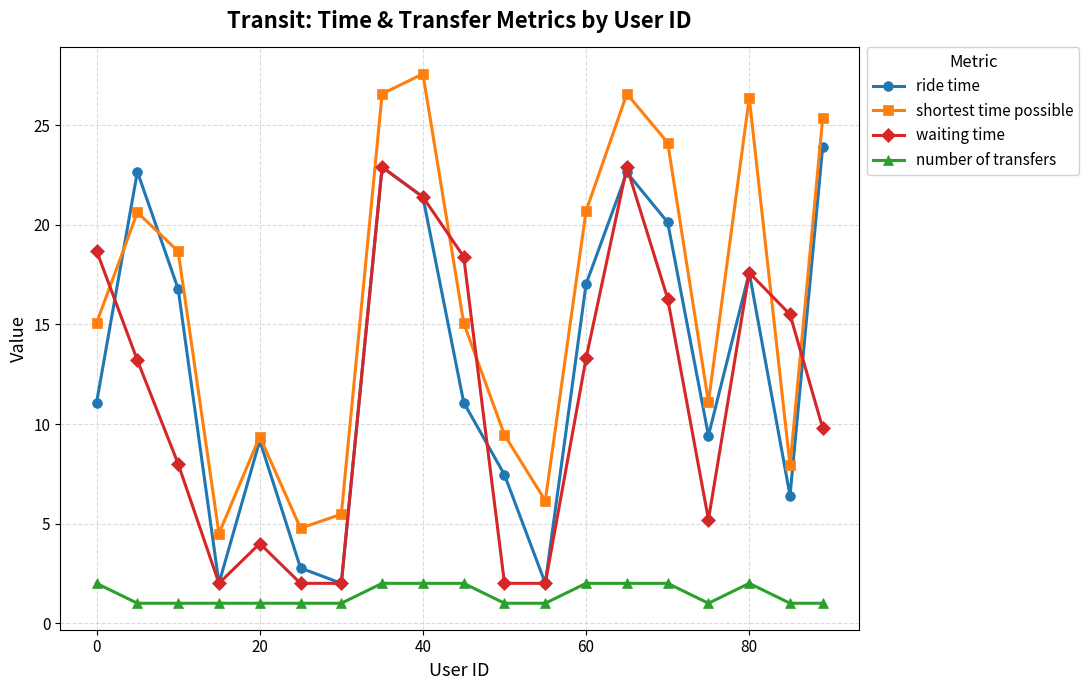

True or false: number of transfers and ride time intersect in this chart.

False